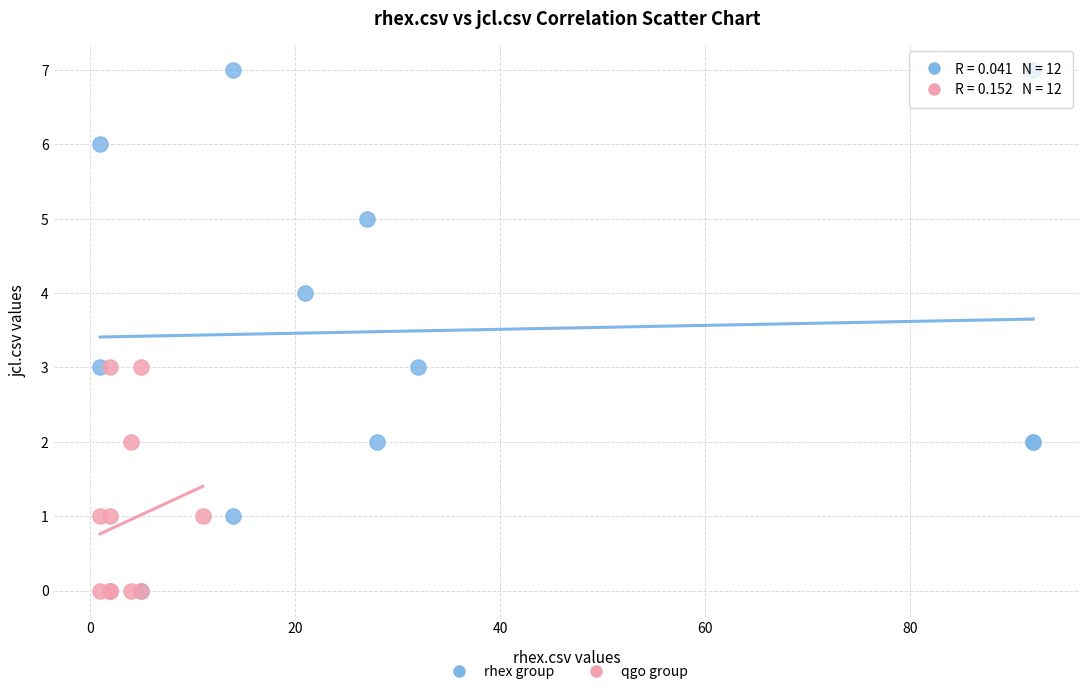

Which series reaches the maximum Y coordinate?

rhex group